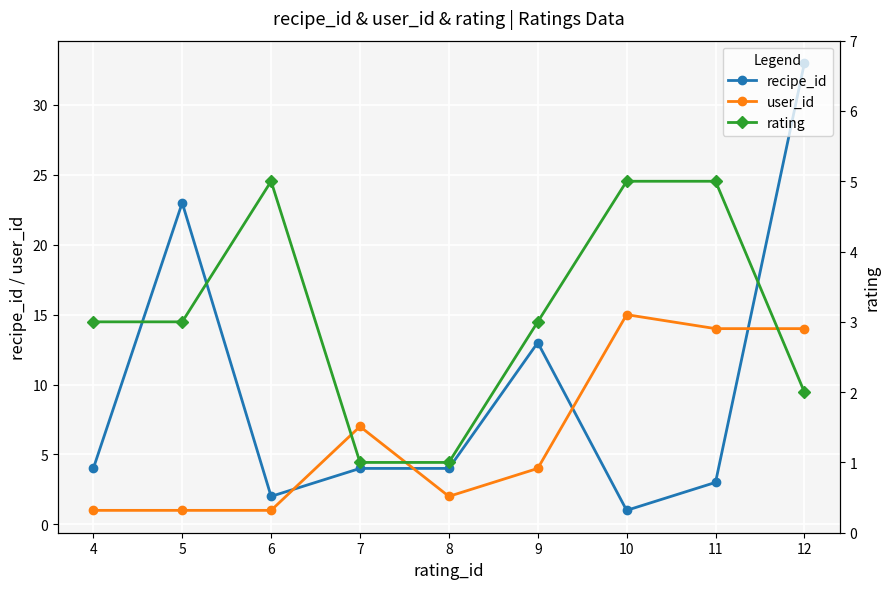

What is the approximate value of recipe_id at 11?

3